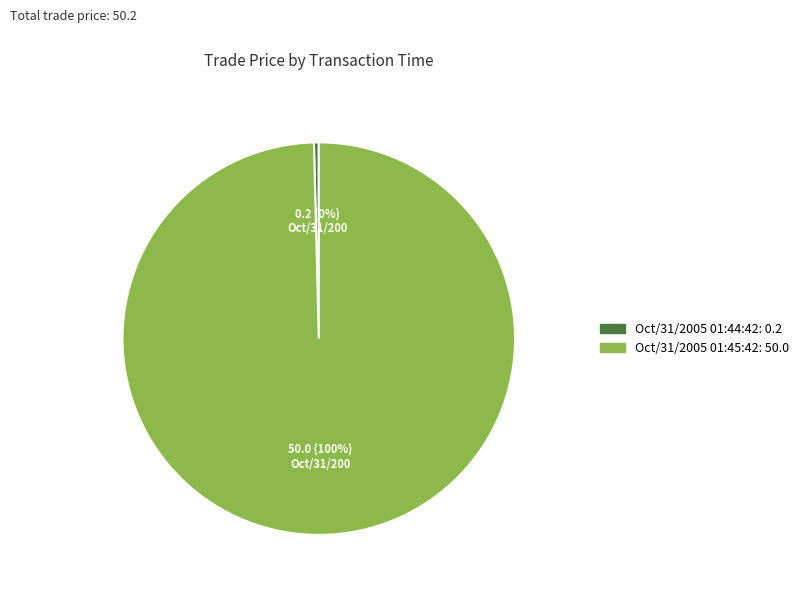

Rank the categories by value from highest to lowest.

Oct/31/2005 01:45:42, Oct/31/2005 01:44:42